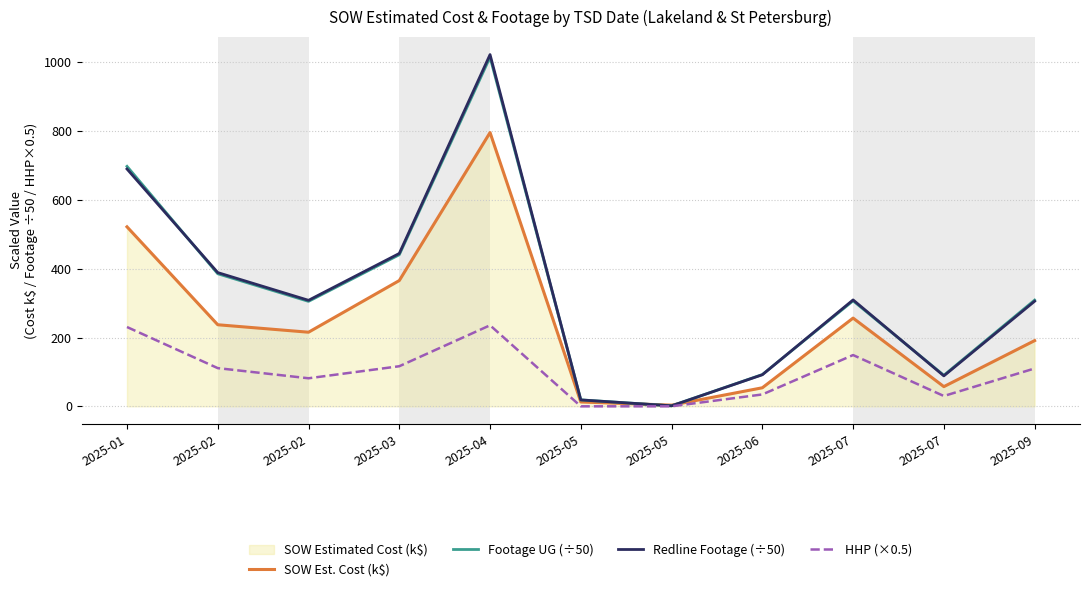

What is the average value of the HHP (×0.5) series?

99.9